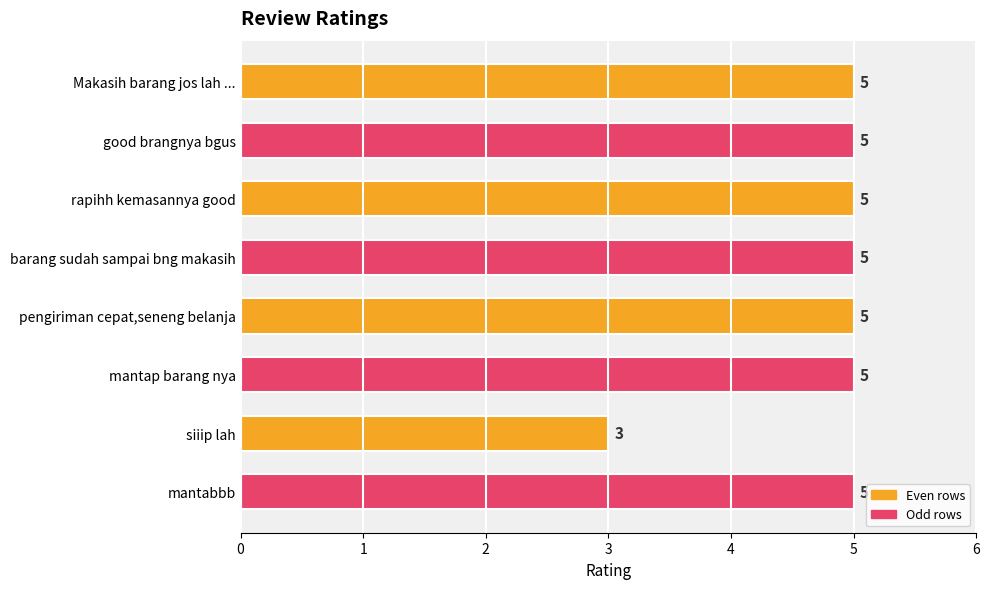

What is the maximum value shown in the chart?

5